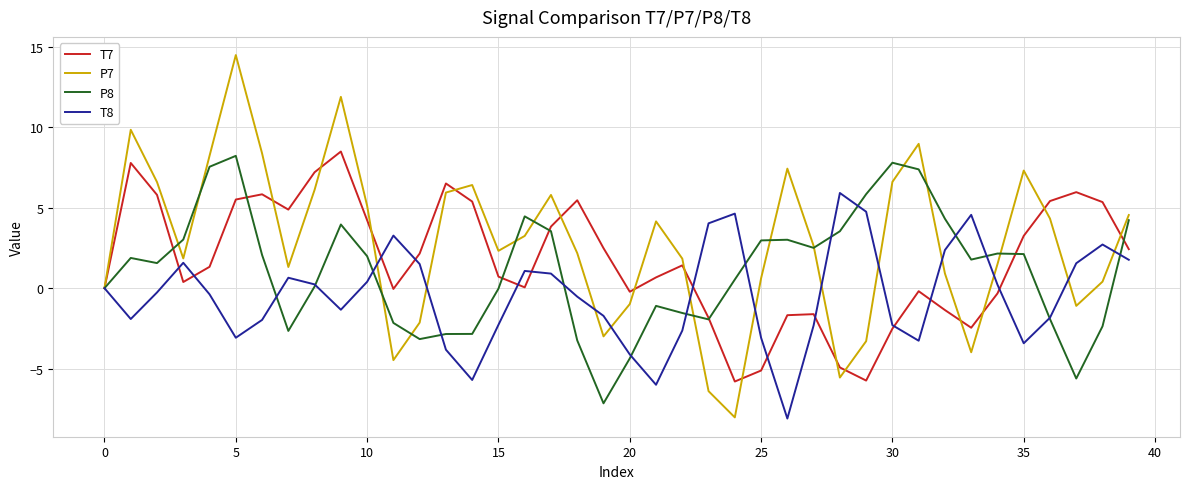

What is the maximum value for T8?

5.9